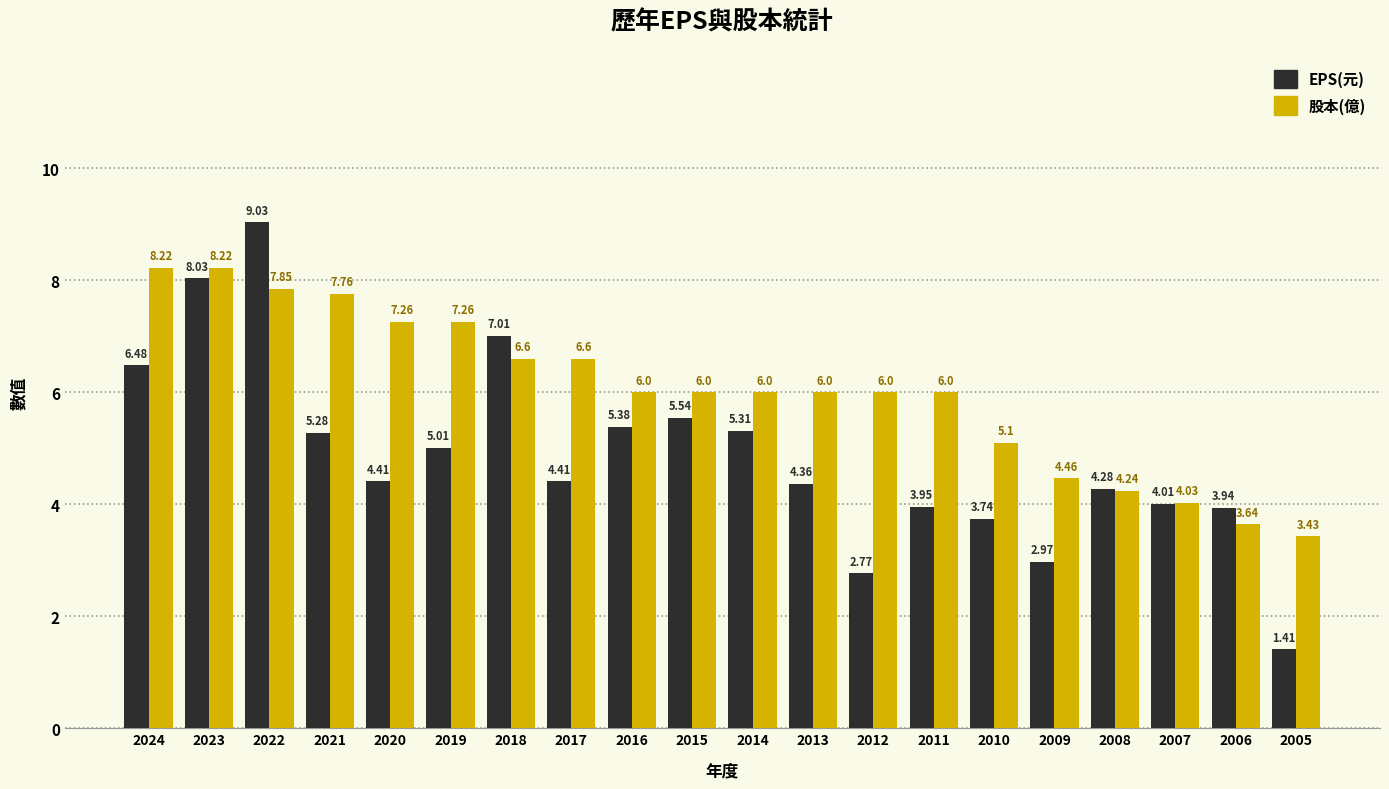

What is the average value of the EPS(元) series?

4.9